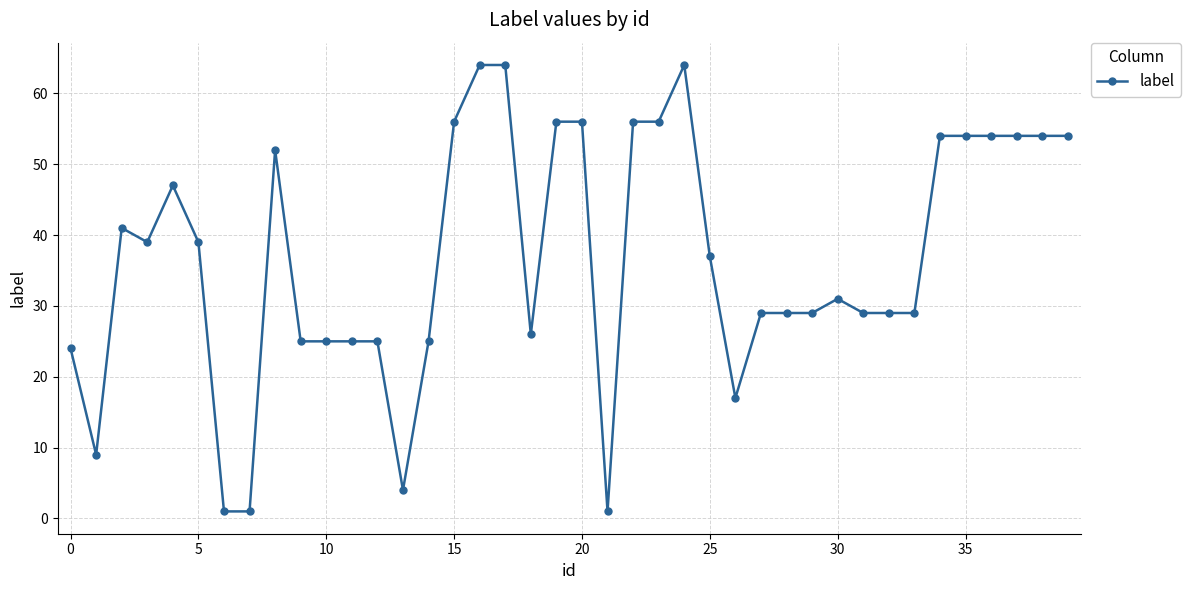

What is the value of the 32nd point from the left?

29